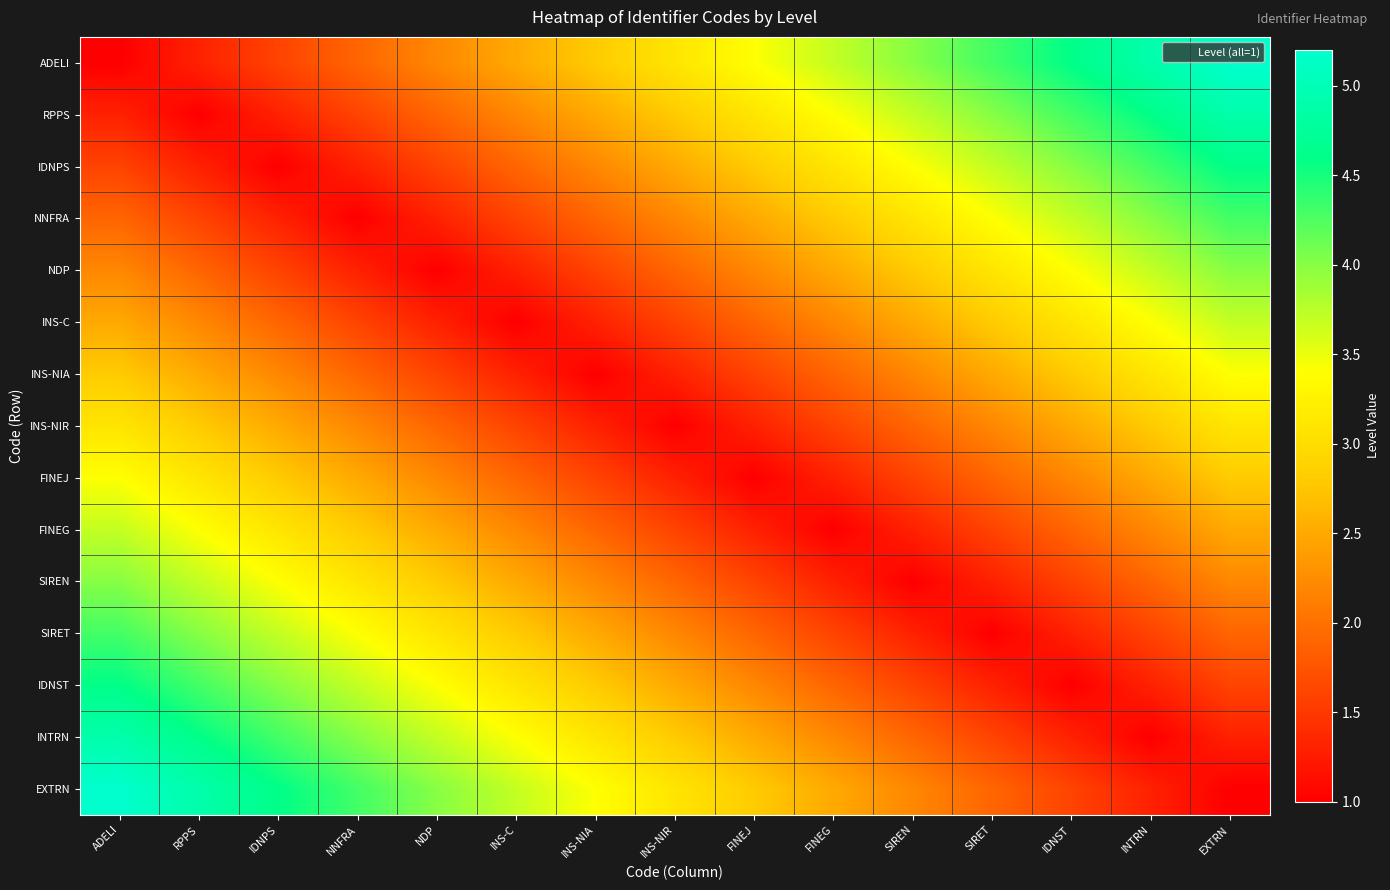

Rank the series at FINEG from highest to lowest value.

ADELI, RPPS, IDNPS, NNFRA, NDP, EXTRN, INS-C, INTRN, INS-NIA, IDNST, INS-NIR, SIRET, FINEJ, SIREN, FINEG